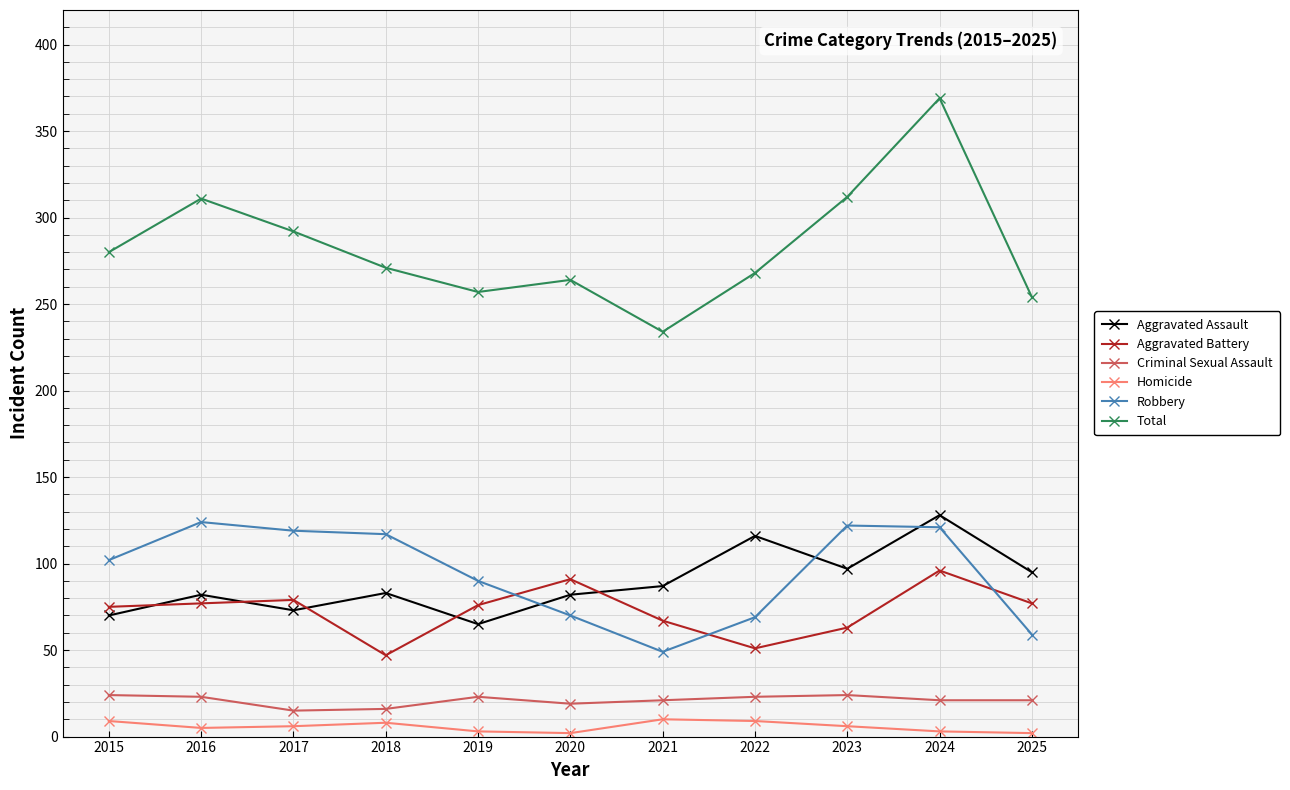

Which series has the largest total across all categories?

Total